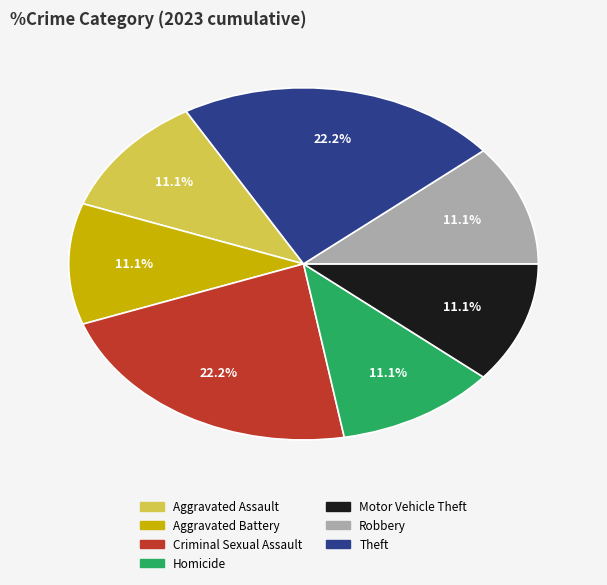

Do Motor Vehicle Theft and Theft together represent more than half of the pie?

No